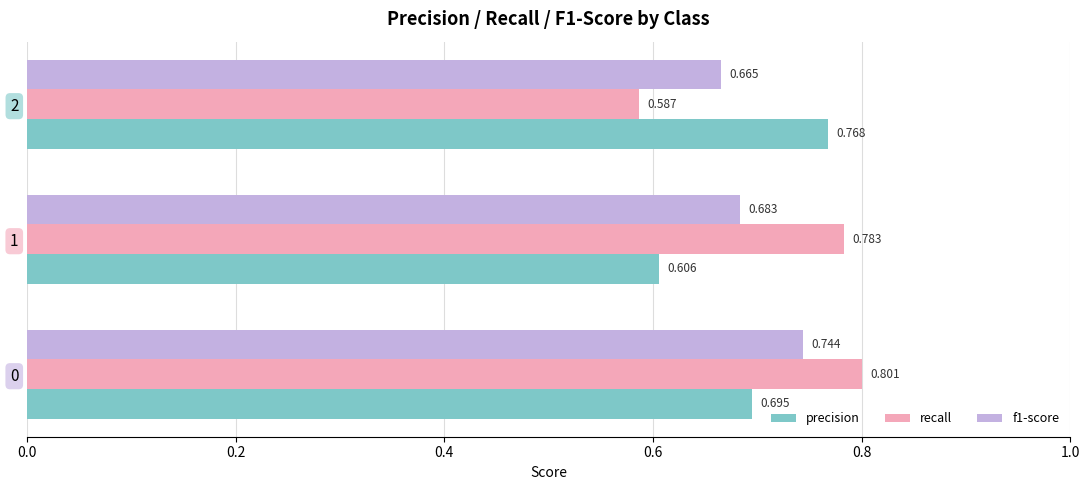

Between 0 and 2, which series saw the biggest shift?

recall